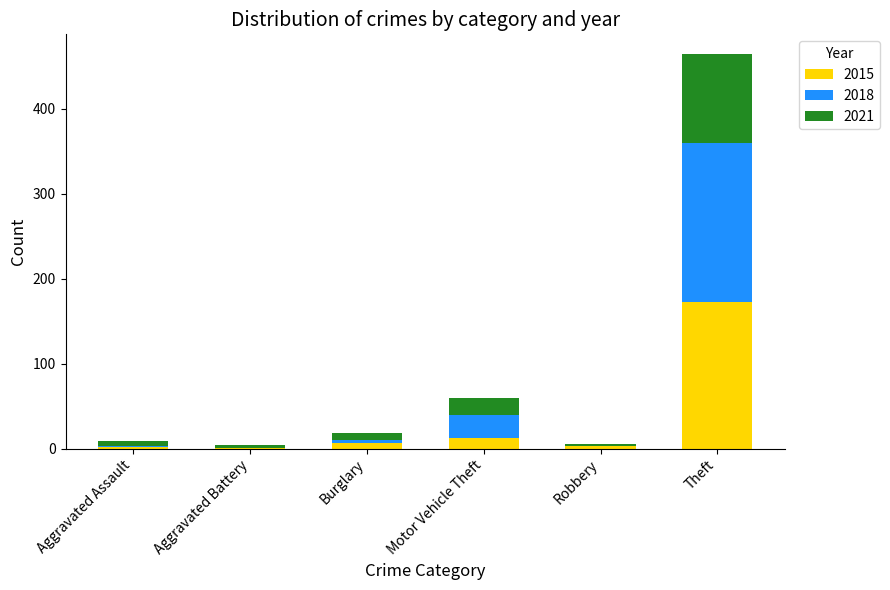

At which label is 2015 closest to 86?

Motor Vehicle Theft